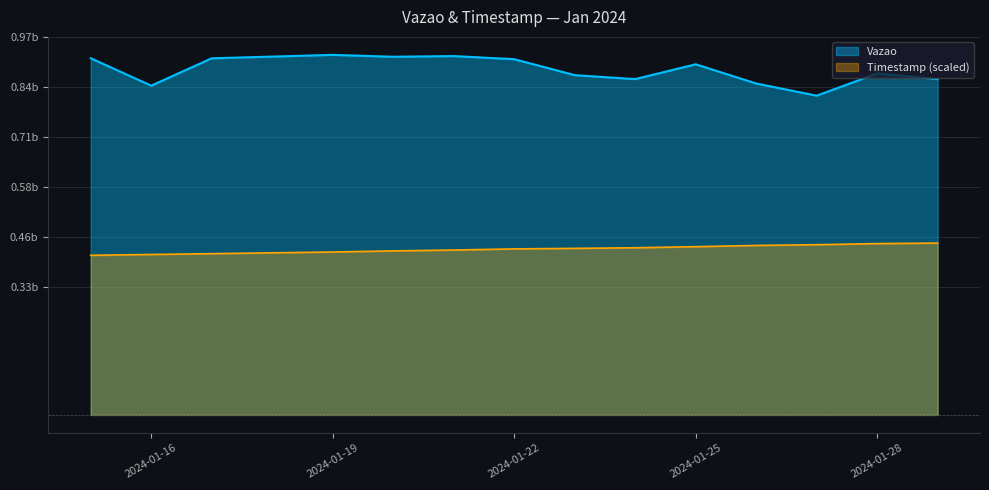

List the labels in order of Vazao value, smallest first.

2024-01-27, 2024-01-16, 2024-01-26, 2024-01-29, 2024-01-24, 2024-01-23, 2024-01-28, 2024-01-25, 2024-01-22, 2024-01-17, 2024-01-15, 2024-01-20, 2024-01-21, 2024-01-19